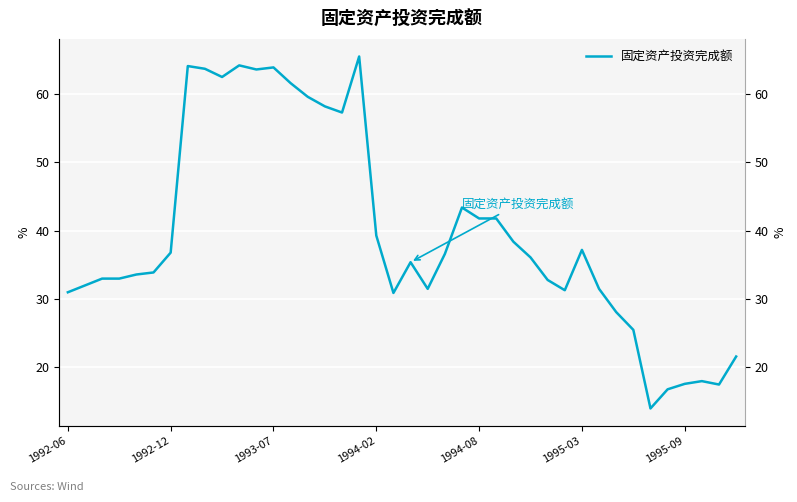

What is the average value?

39.6